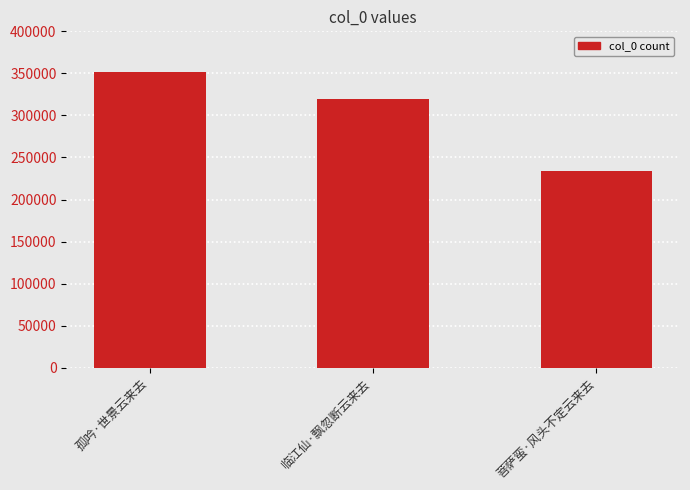

What is the change in value from 孤吟·世景云来去 to 临江仙·飘忽断云来去?

-32265